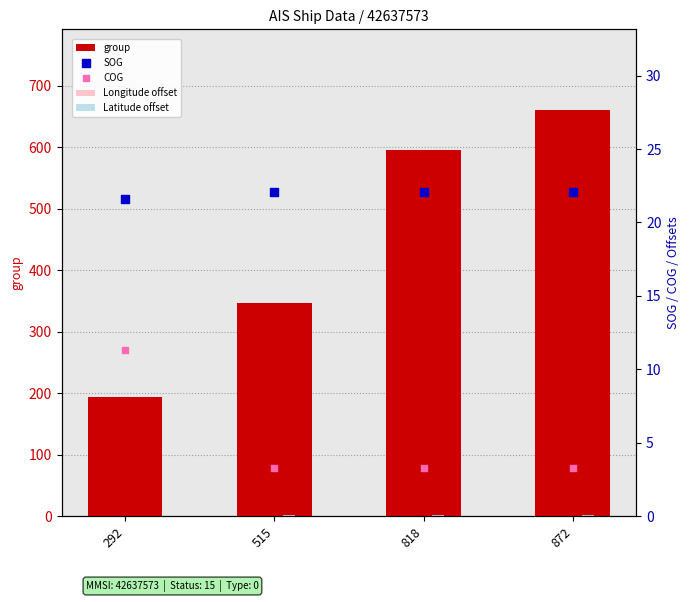

What are all the series names shown in the legend?

group, Longitude offset, Latitude offset, SOG, COG